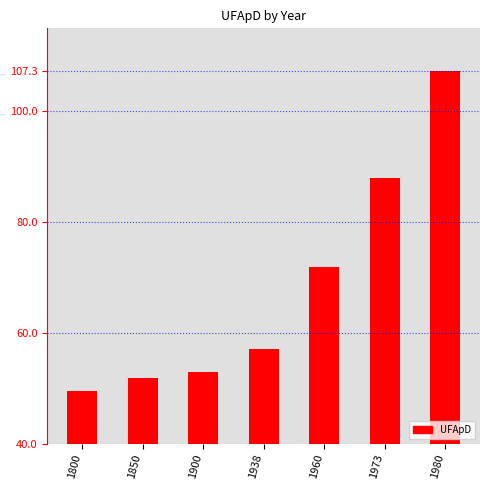

List the labels in order of value, largest first.

1980, 1973, 1960, 1938, 1900, 1850, 1800